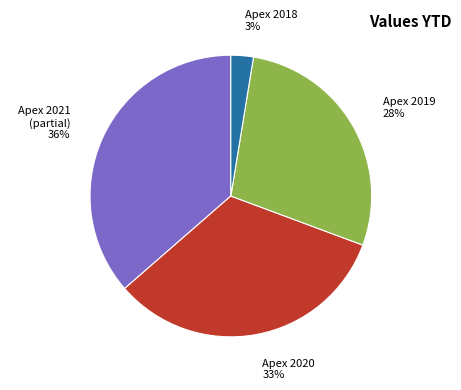

To the nearest percent, what is the average slice percentage?

25%